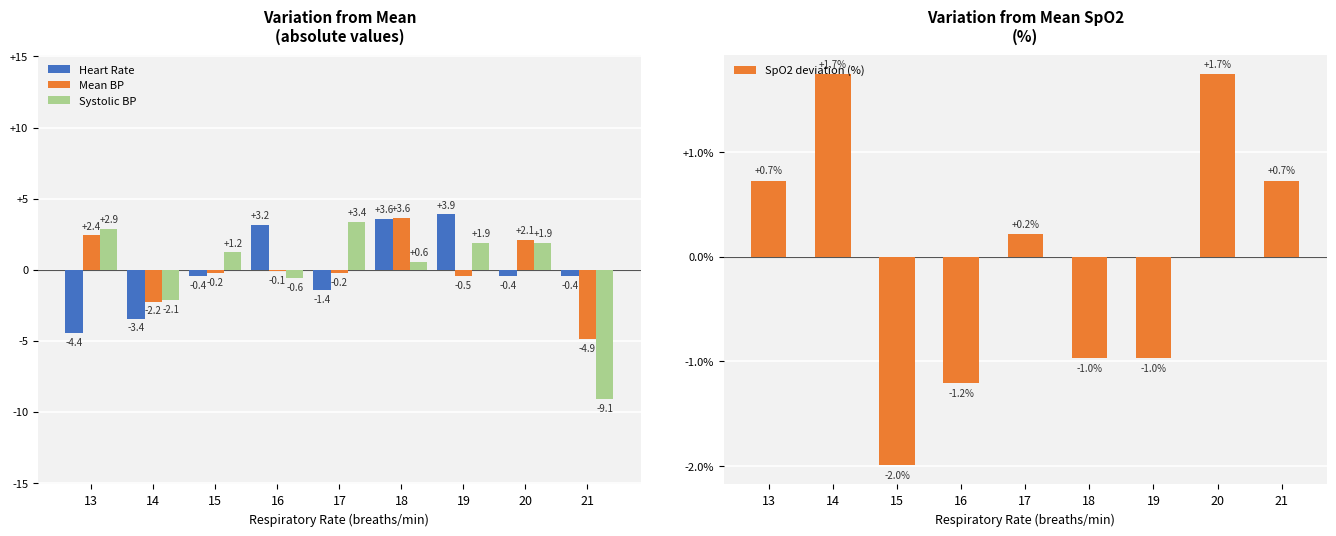

True or false: SpO2 deviation (%) has a value of 0.2 at 17.

True